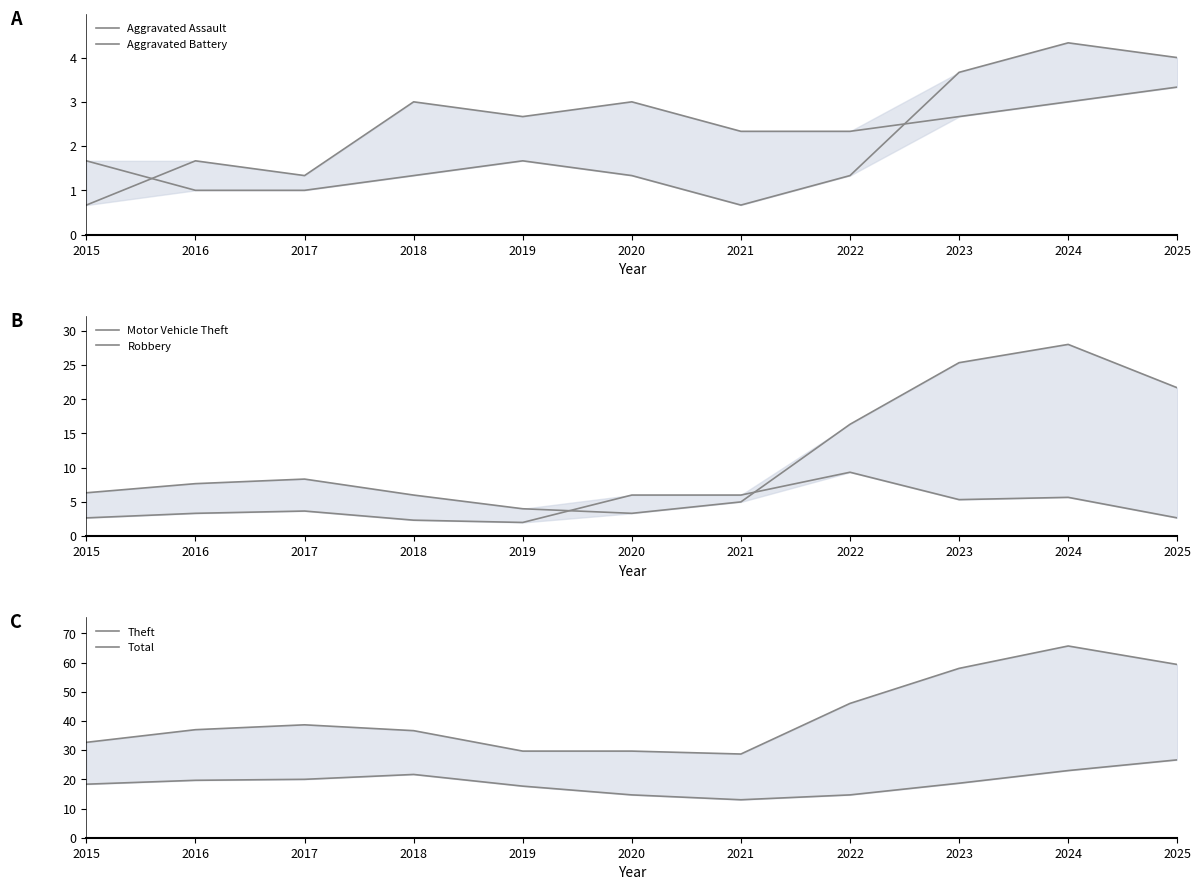

At which category is the sum across all series the highest?

2024